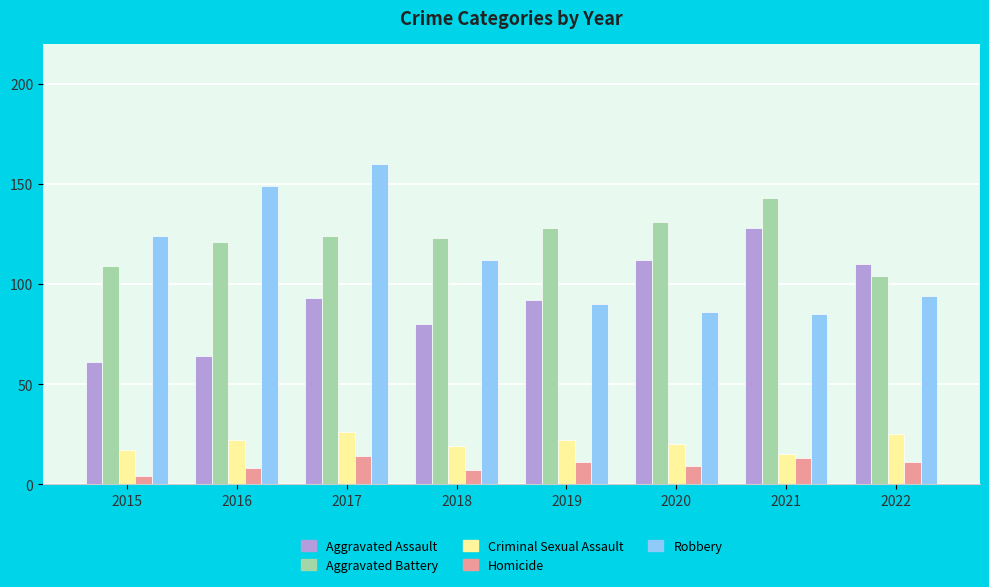

What is the lowest value of the Aggravated Battery series?

104